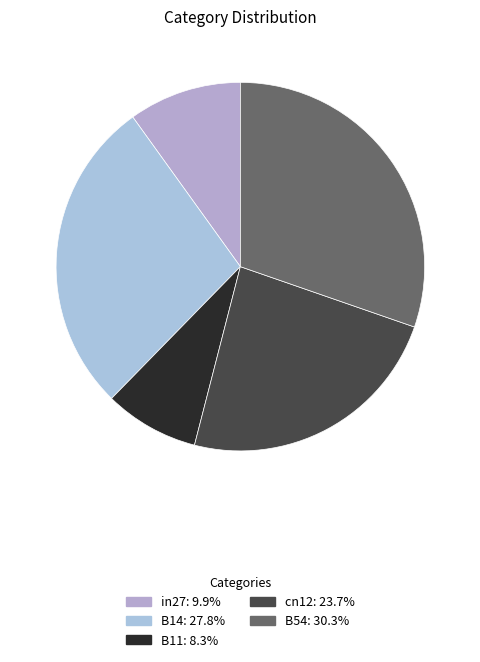

Count the number of slices in the pie.

5